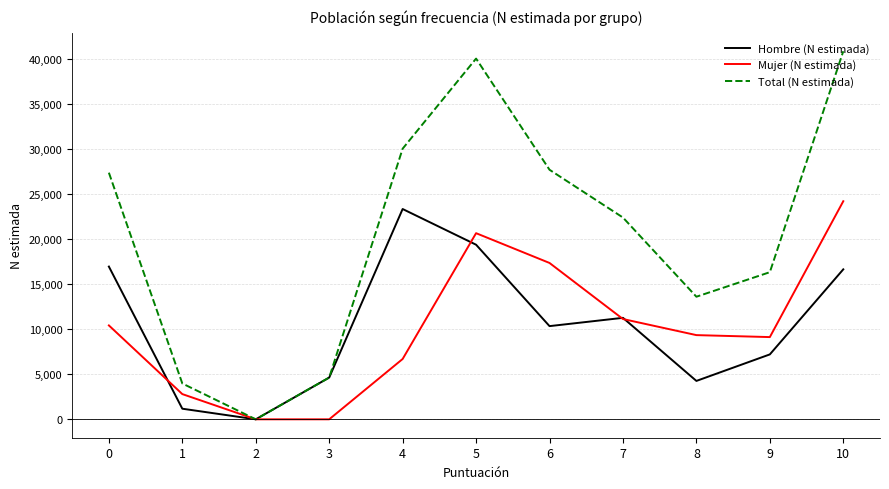

Count the Mujer (N estimada) values in the range 2804 to 17377.

7